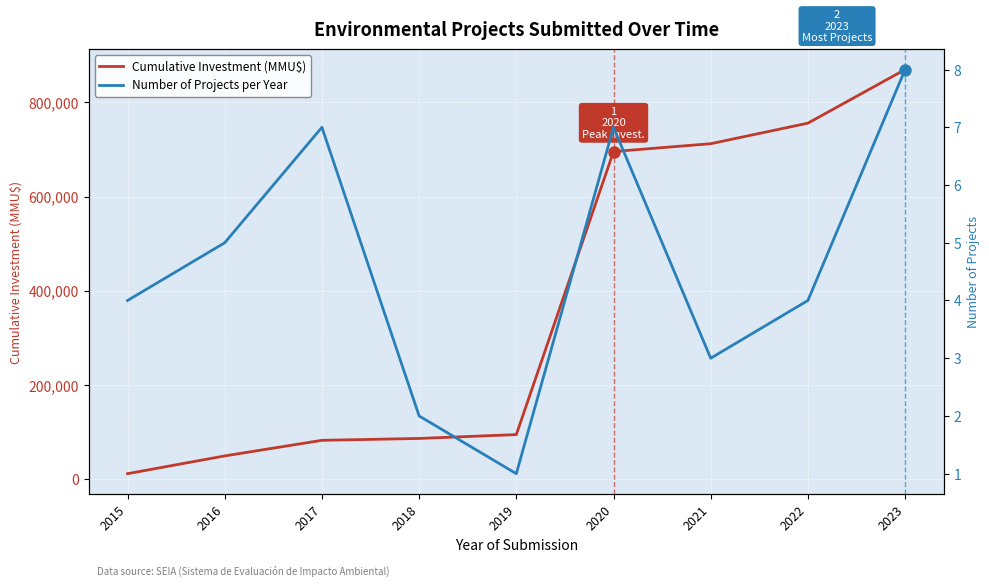

Read the Number of Projects per Year value at 2022.

4